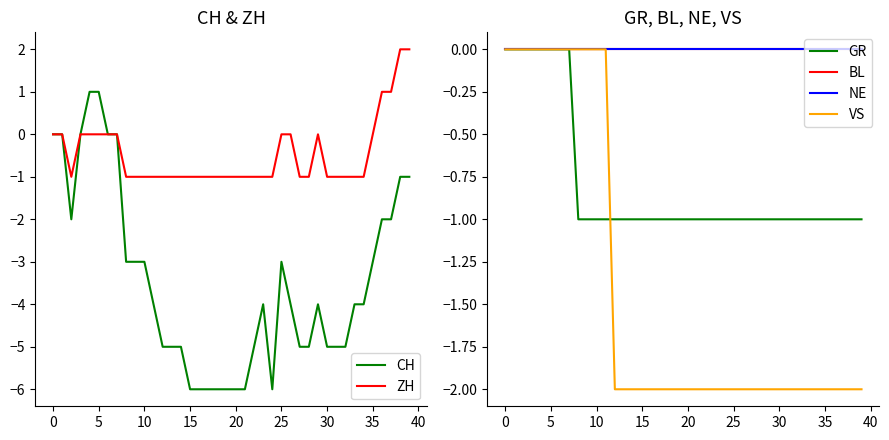

Between 22 and 30, which is larger?

22